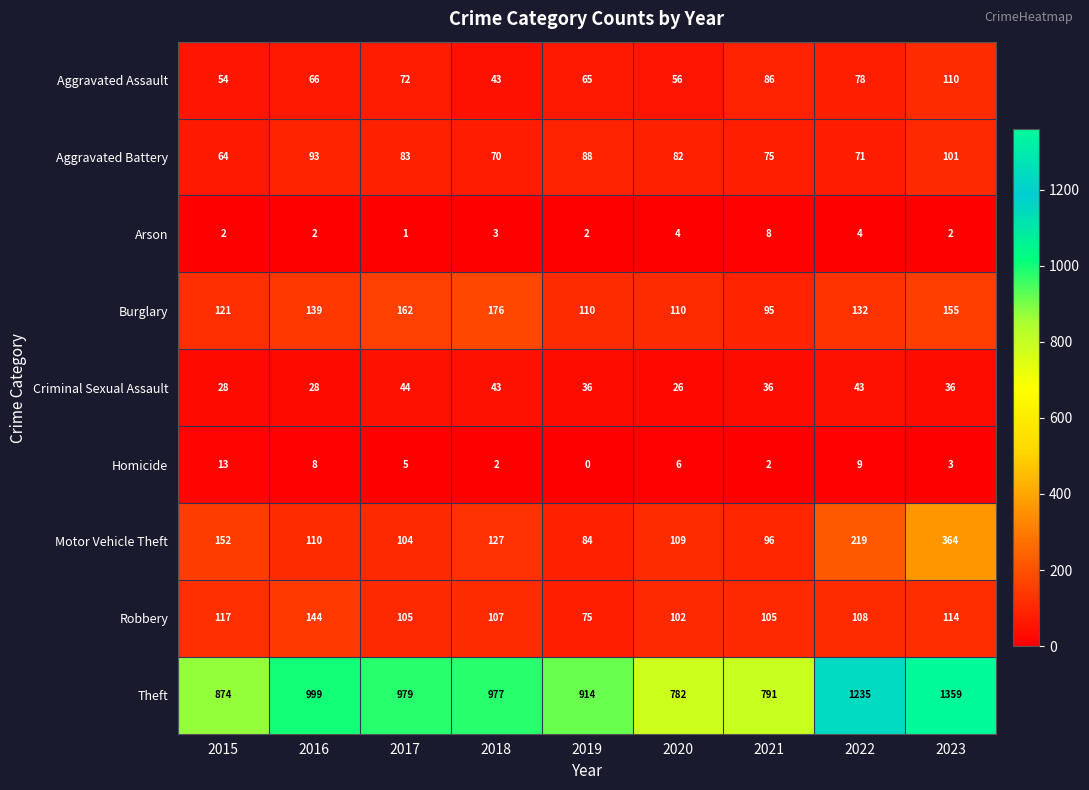

Read the Homicide value at 2016, to the nearest 5.

10